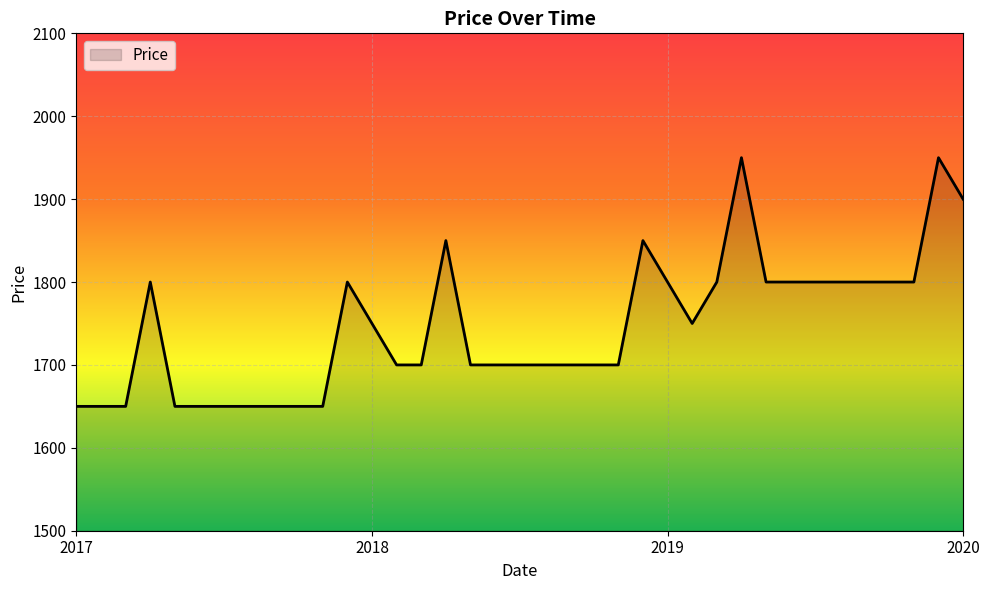

What is the difference between the maximum and second lowest values?

300